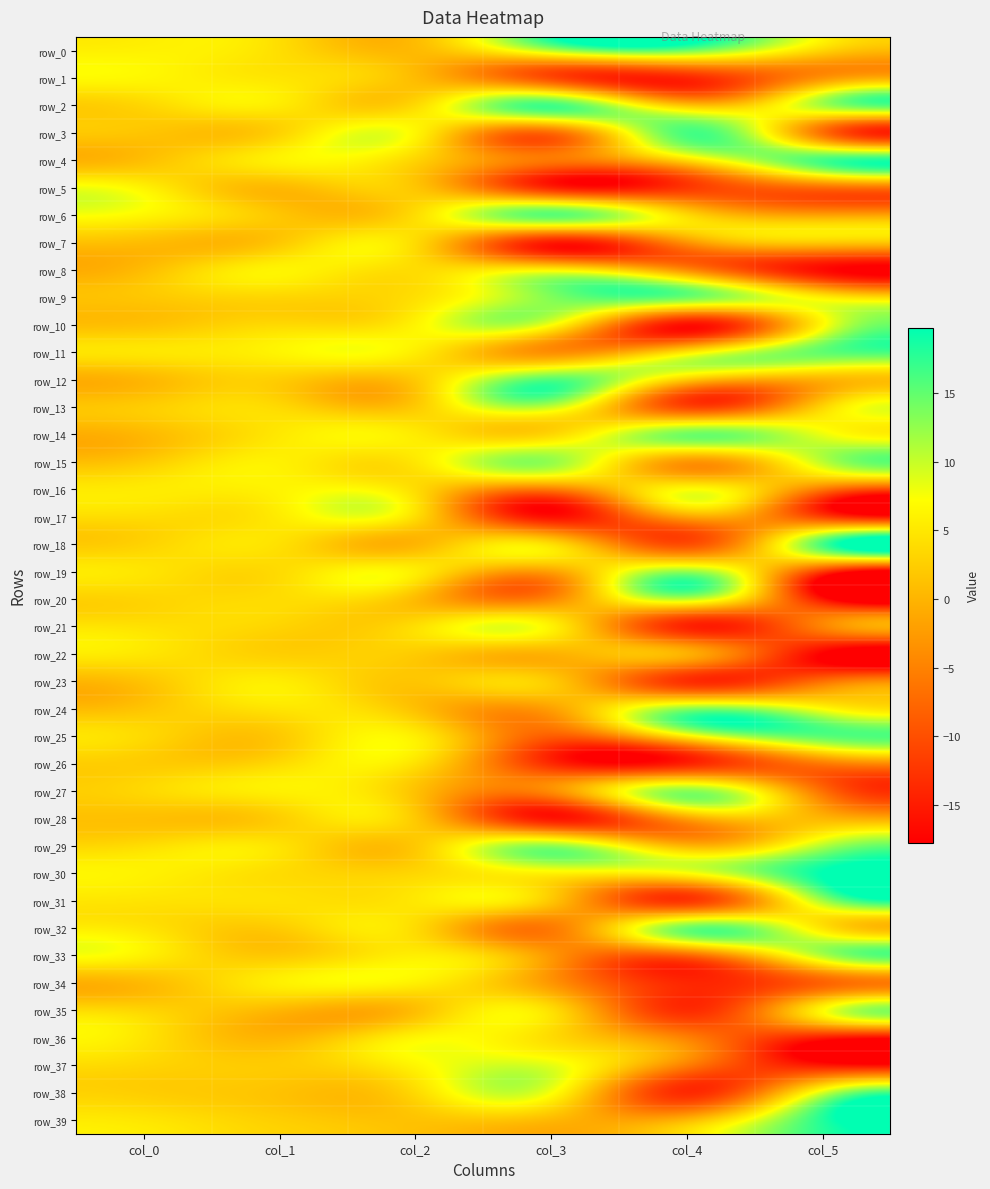

How many distinct data groups are displayed?

40